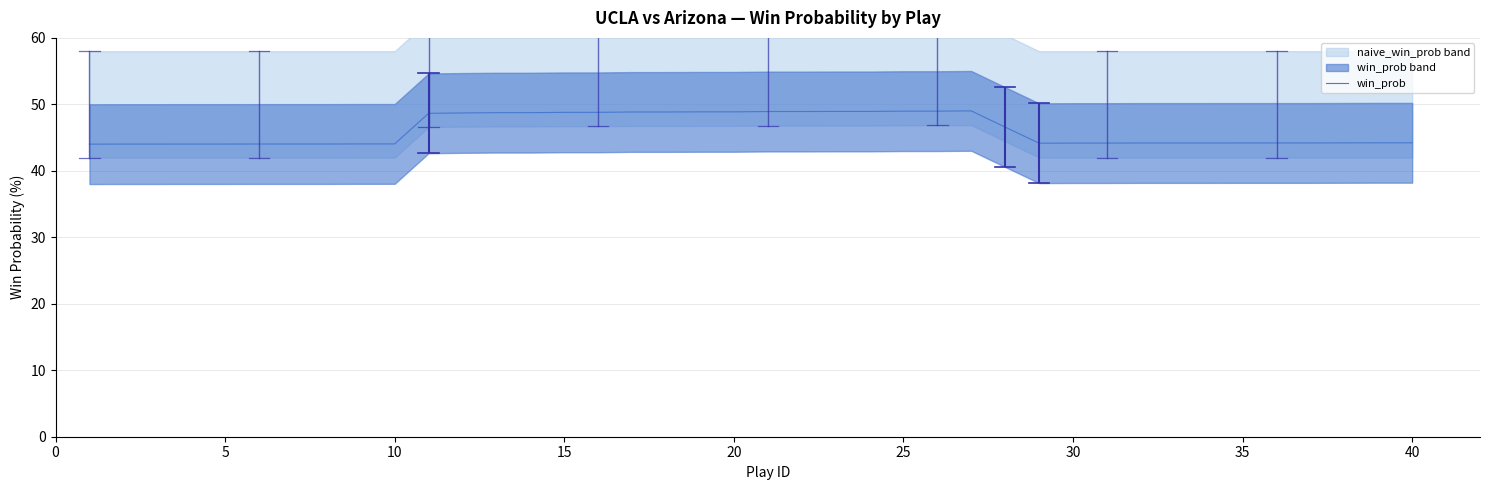

What is the minimum value for win_prob?

44.0